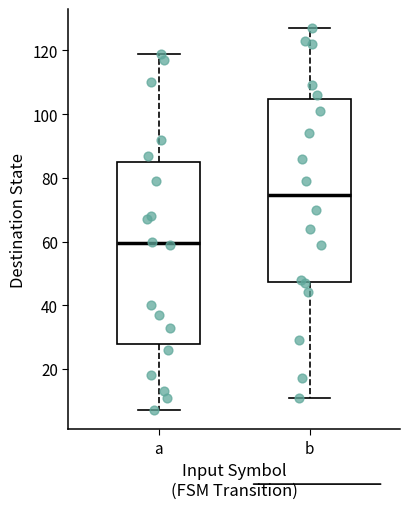

Reading left to right, read every box against the y-axis: the position of its median line, the range the box covers, and the ends of its whiskers. The values are not printed on the chart, so give them approximately, as read against the axis.

a: median 60, box 28 to 86, whiskers 8 to 120
b: median 74, box 48 to 104, whiskers 12 to 128